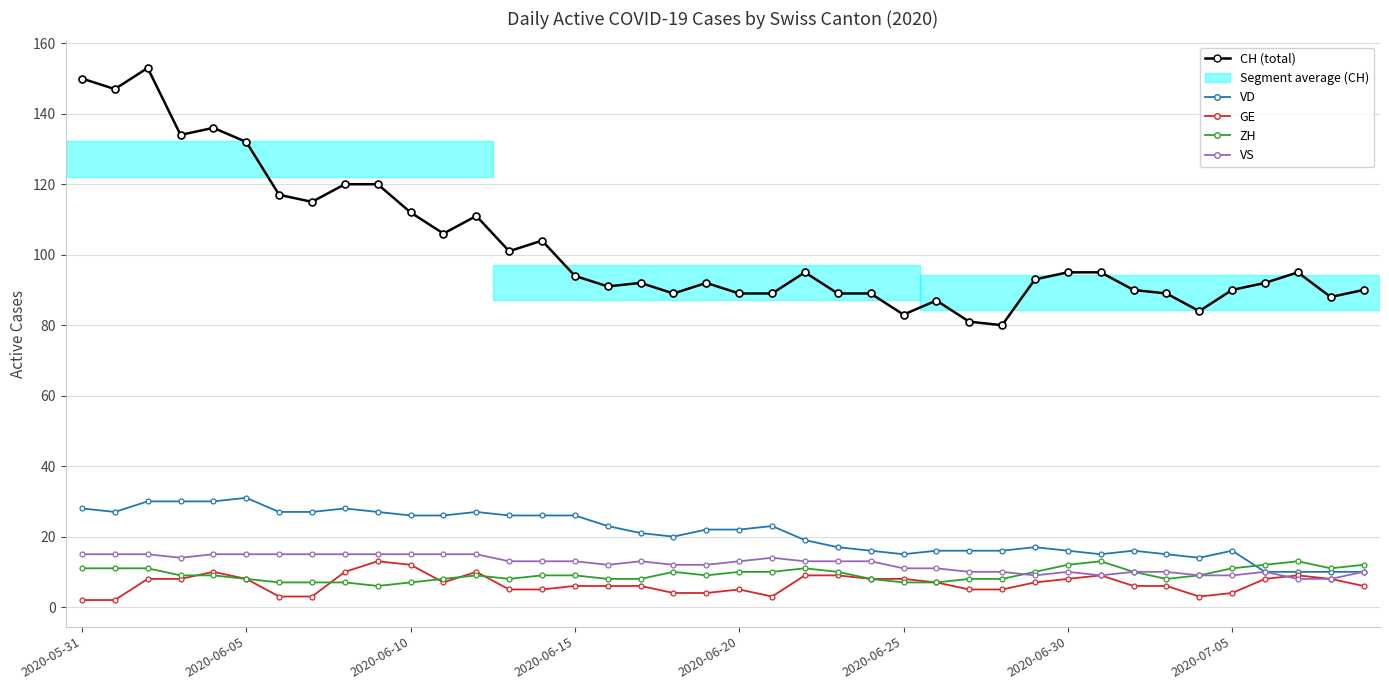

What is the maximum value shown in the chart?

153